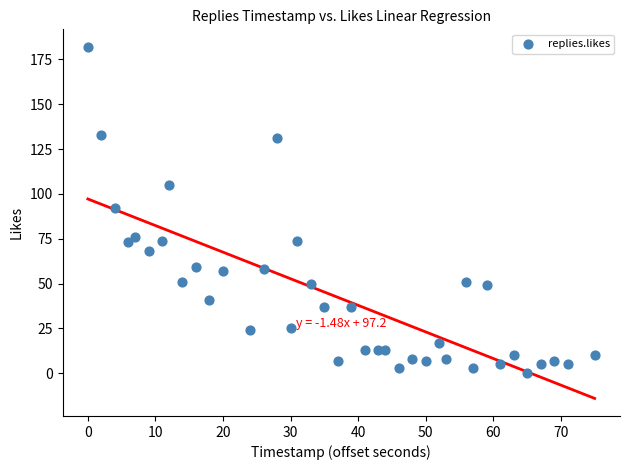

What is the range of Y values (max minus min)?

182